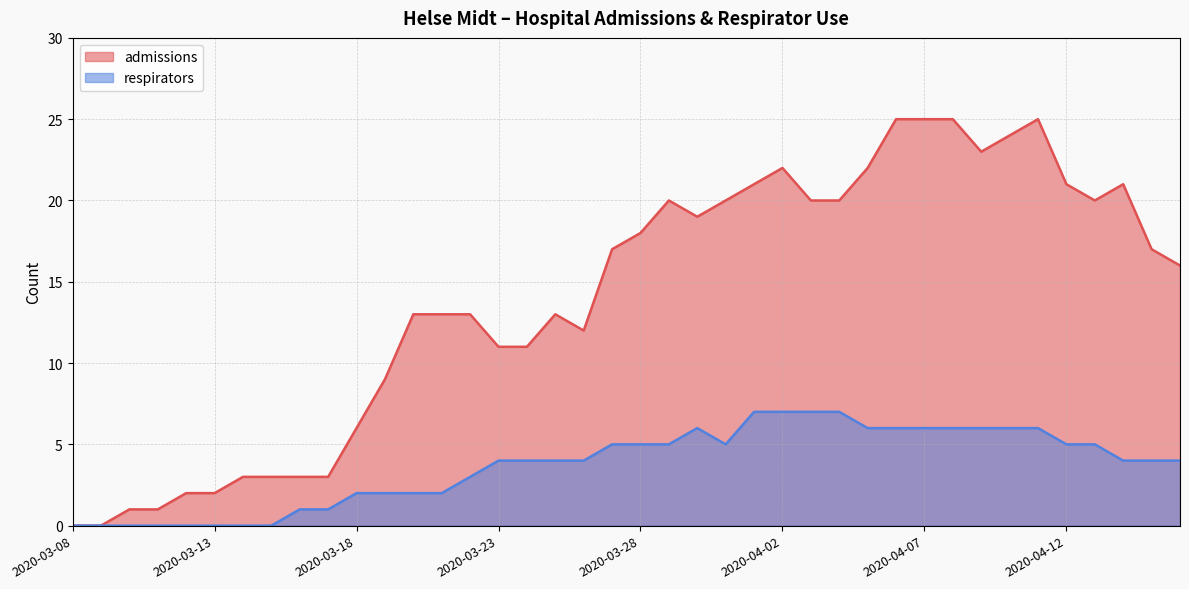

What is the difference between the highest and lowest values at 2020-04-08?

19